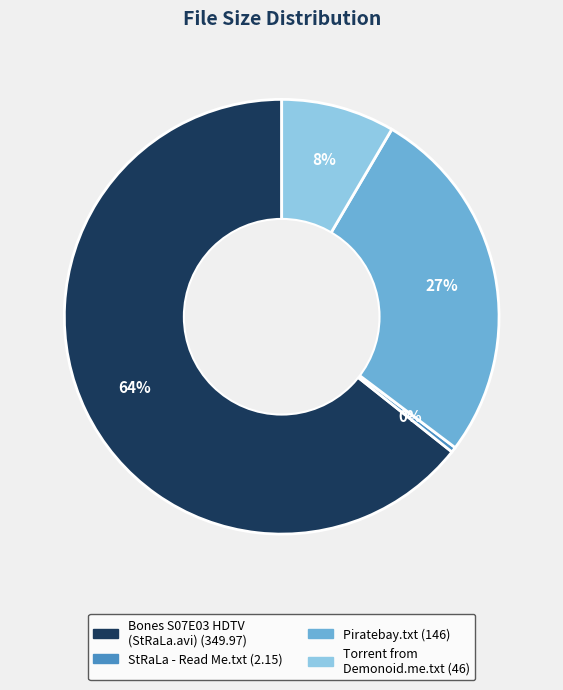

To the nearest percent, what is the average slice percentage?

25%